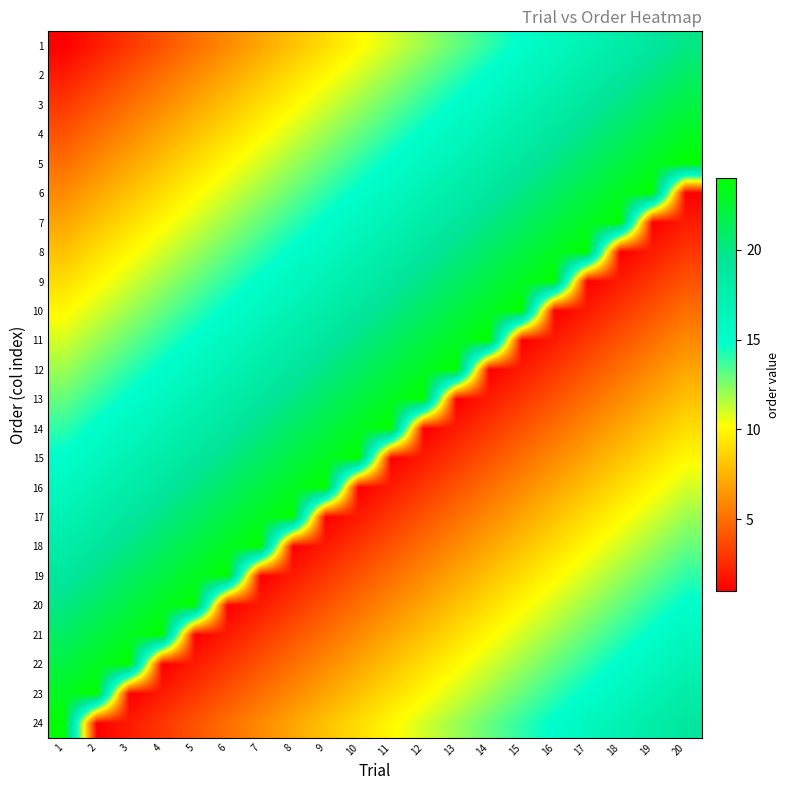

Reading left to right, transcribe all the data shown in this chart.

1: 1=1	2=2	3=3	4=4	5=5	6=6	7=7	8=8	9=9	10=10	11=11	12=12	13=13	14=14	15=15	16=16	17=17	18=18	19=19	20=20
2: 1=2	2=3	3=4	4=5	5=6	6=7	7=8	8=9	9=10	10=11	11=12	12=13	13=14	14=15	15=16	16=17	17=18	18=19	19=20	20=21
3: 1=3	2=4	3=5	4=6	5=7	6=8	7=9	8=10	9=11	10=12	11=13	12=14	13=15	14=16	15=17	16=18	17=19	18=20	19=21	20=22
4: 1=4	2=5	3=6	4=7	5=8	6=9	7=10	8=11	9=12	10=13	11=14	12=15	13=16	14=17	15=18	16=19	17=20	18=21	19=22	20=23
5: 1=5	2=6	3=7	4=8	5=9	6=10	7=11	8=12	9=13	10=14	11=15	12=16	13=17	14=18	15=19	16=20	17=21	18=22	19=23	20=24
6: 1=6	2=7	3=8	4=9	5=10	6=11	7=12	8=13	9=14	10=15	11=16	12=17	13=18	14=19	15=20	16=21	17=22	18=23	19=24	20=1
7: 1=7	2=8	3=9	4=10	5=11	6=12	7=13	8=14	9=15	10=16	11=17	12=18	13=19	14=20	15=21	16=22	17=23	18=24	19=1	20=2
8: 1=8	2=9	3=10	4=11	5=12	6=13	7=14	8=15	9=16	10=17	11=18	12=19	13=20	14=21	15=22	16=23	17=24	18=1	19=2	20=3
9: 1=9	2=10	3=11	4=12	5=13	6=14	7=15	8=16	9=17	10=18	11=19	12=20	13=21	14=22	15=23	16=24	17=1	18=2	19=3	20=4
10: 1=10	2=11	3=12	4=13	5=14	6=15	7=16	8=17	9=18	10=19	11=20	12=21	13=22	14=23	15=24	16=1	17=2	18=3	19=4	20=5
11: 1=11	2=12	3=13	4=14	5=15	6=16	7=17	8=18	9=19	10=20	11=21	12=22	13=23	14=24	15=1	16=2	17=3	18=4	19=5	20=6
12: 1=12	2=13	3=14	4=15	5=16	6=17	7=18	8=19	9=20	10=21	11=22	12=23	13=24	14=1	15=2	16=3	17=4	18=5	19=6	20=7
13: 1=13	2=14	3=15	4=16	5=17	6=18	7=19	8=20	9=21	10=22	11=23	12=24	13=1	14=2	15=3	16=4	17=5	18=6	19=7	20=8
14: 1=14	2=15	3=16	4=17	5=18	6=19	7=20	8=21	9=22	10=23	11=24	12=1	13=2	14=3	15=4	16=5	17=6	18=7	19=8	20=9
15: 1=15	2=16	3=17	4=18	5=19	6=20	7=21	8=22	9=23	10=24	11=1	12=2	13=3	14=4	15=5	16=6	17=7	18=8	19=9	20=10
16: 1=16	2=17	3=18	4=19	5=20	6=21	7=22	8=23	9=24	10=1	11=2	12=3	13=4	14=5	15=6	16=7	17=8	18=9	19=10	20=11
17: 1=17	2=18	3=19	4=20	5=21	6=22	7=23	8=24	9=1	10=2	11=3	12=4	13=5	14=6	15=7	16=8	17=9	18=10	19=11	20=12
18: 1=18	2=19	3=20	4=21	5=22	6=23	7=24	8=1	9=2	10=3	11=4	12=5	13=6	14=7	15=8	16=9	17=10	18=11	19=12	20=13
19: 1=19	2=20	3=21	4=22	5=23	6=24	7=1	8=2	9=3	10=4	11=5	12=6	13=7	14=8	15=9	16=10	17=11	18=12	19=13	20=14
20: 1=20	2=21	3=22	4=23	5=24	6=1	7=2	8=3	9=4	10=5	11=6	12=7	13=8	14=9	15=10	16=11	17=12	18=13	19=14	20=15
21: 1=21	2=22	3=23	4=24	5=1	6=2	7=3	8=4	9=5	10=6	11=7	12=8	13=9	14=10	15=11	16=12	17=13	18=14	19=15	20=16
22: 1=22	2=23	3=24	4=1	5=2	6=3	7=4	8=5	9=6	10=7	11=8	12=9	13=10	14=11	15=12	16=13	17=14	18=15	19=16	20=17
23: 1=23	2=24	3=1	4=2	5=3	6=4	7=5	8=6	9=7	10=8	11=9	12=10	13=11	14=12	15=13	16=14	17=15	18=16	19=17	20=18
24: 1=24	2=1	3=2	4=3	5=4	6=5	7=6	8=7	9=8	10=9	11=10	12=11	13=12	14=13	15=14	16=15	17=16	18=17	19=18	20=19